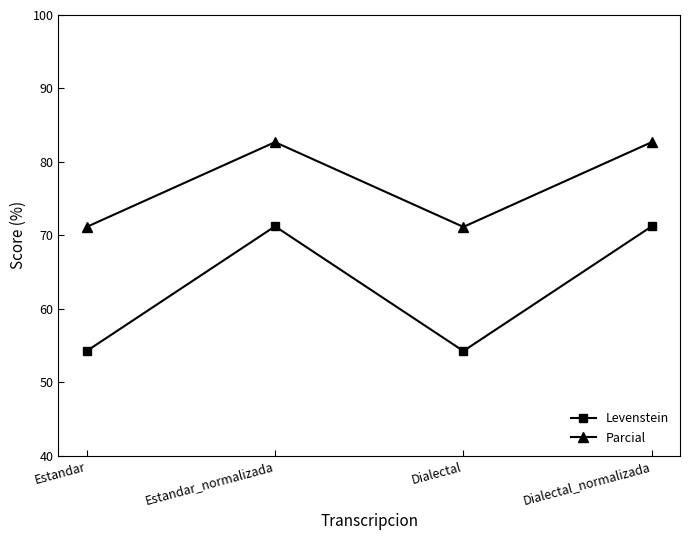

Where does the Levenstein series first go above 71?

Estandar_normalizada